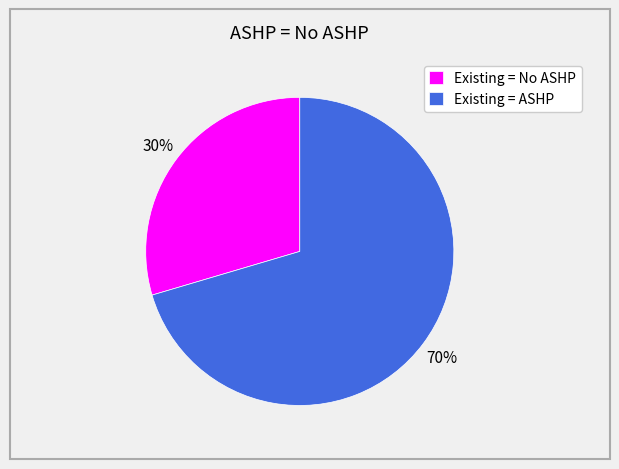

What percentage is the Existing = ASHP slice, to the nearest percent?

70%